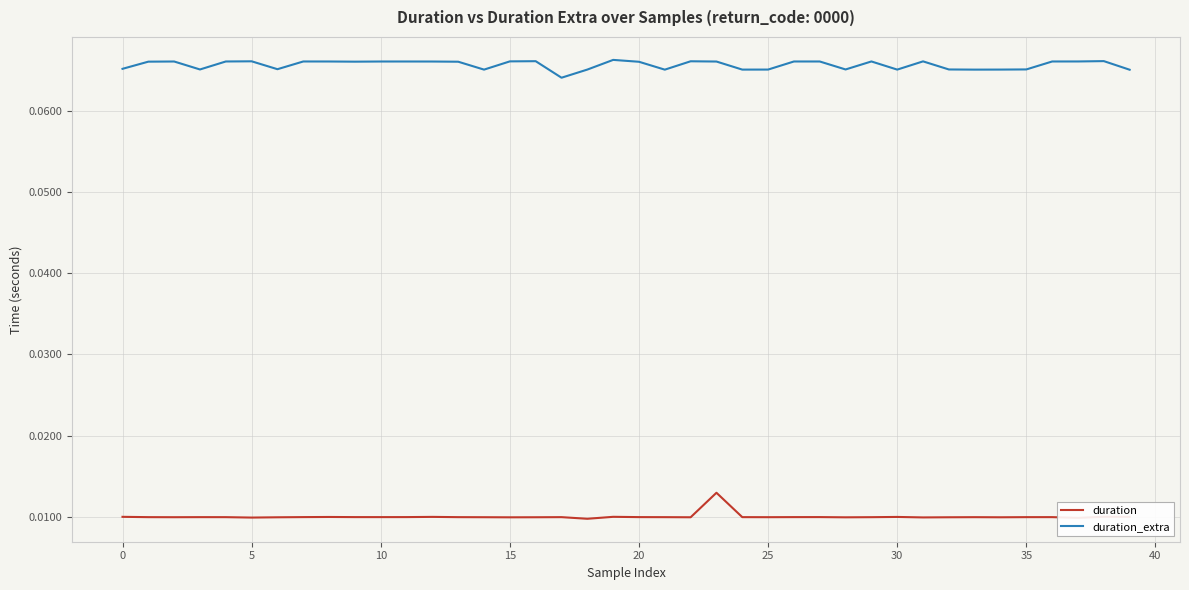

True or false: duration and duration_extra cross at least once.

False